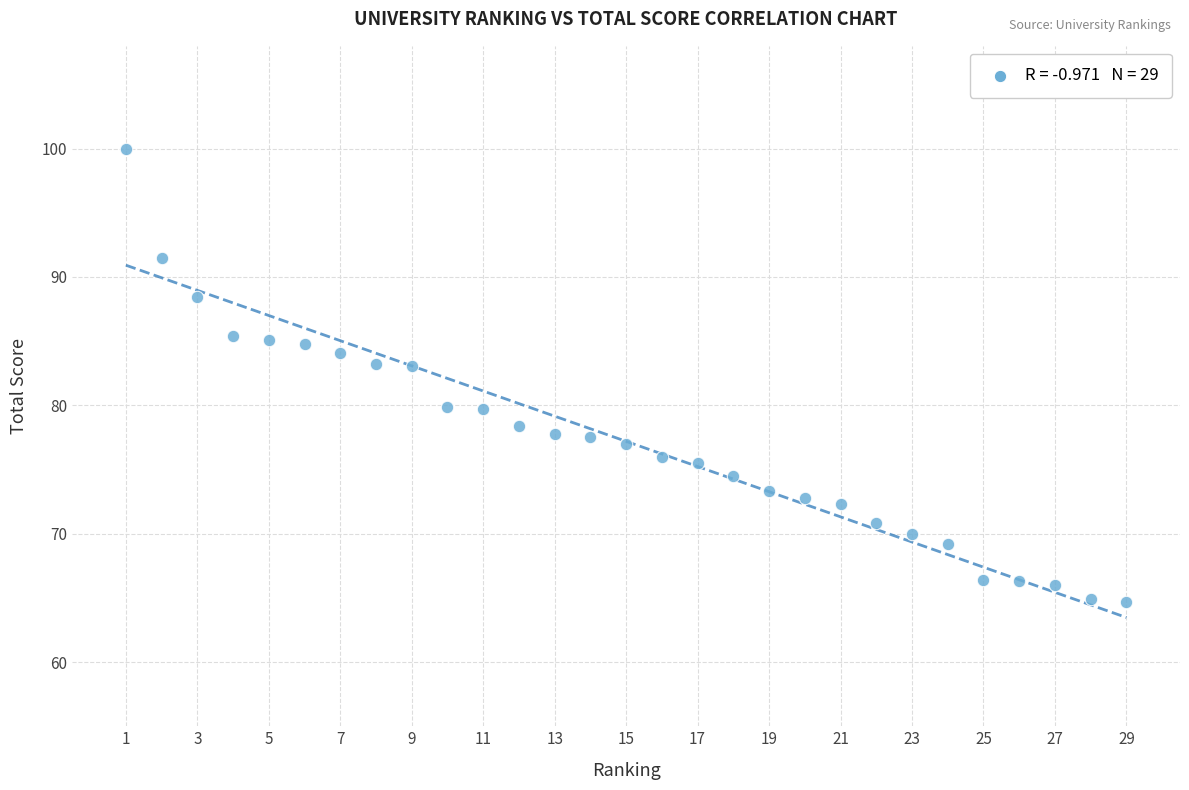

What is the range of Y values (max minus min)?

35.3